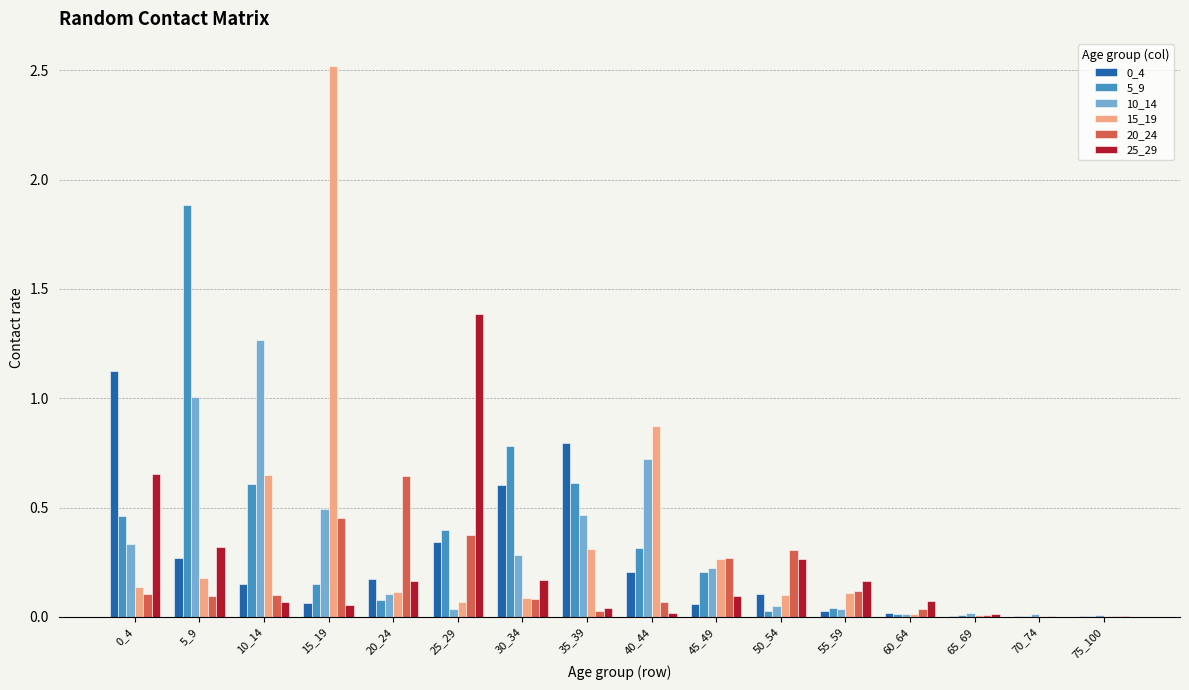

What is the total value across all series at 5_9?

3.7